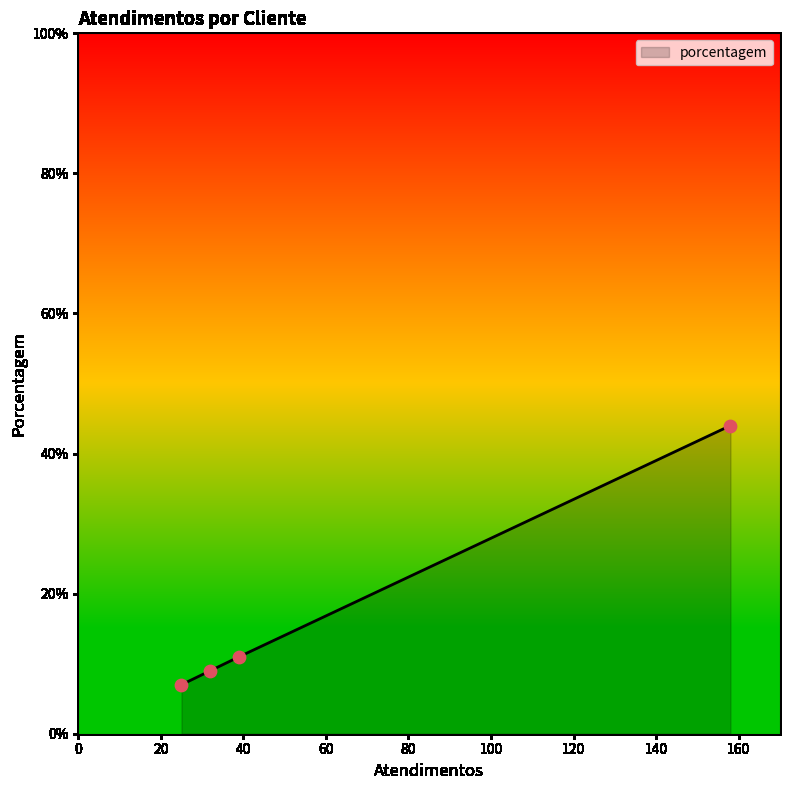

What is the greatest value displayed?

44